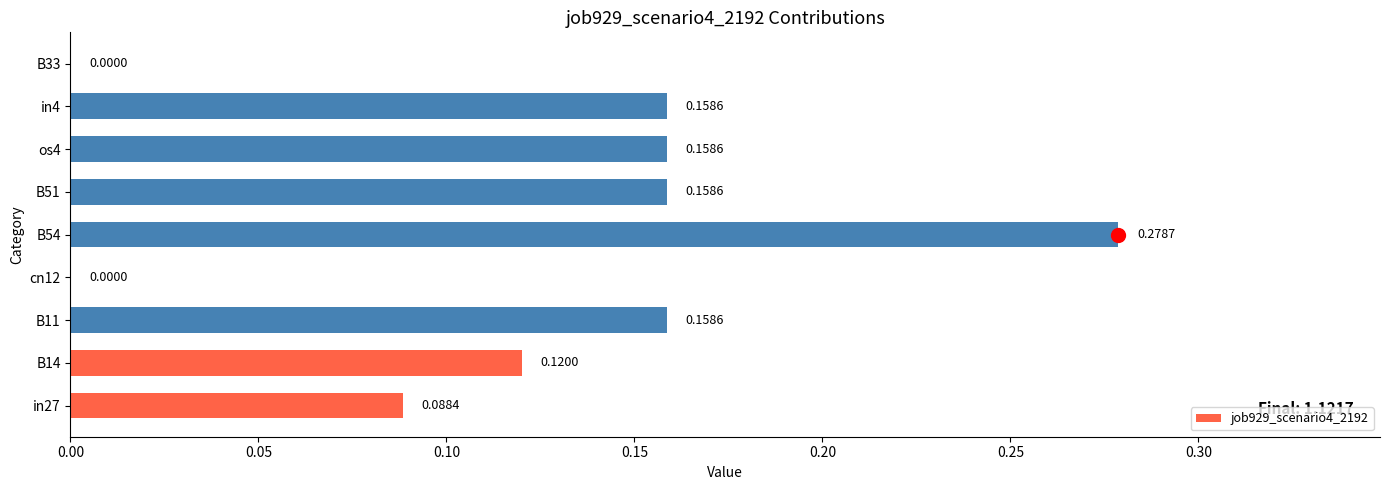

What is the sum of all values?

1.1